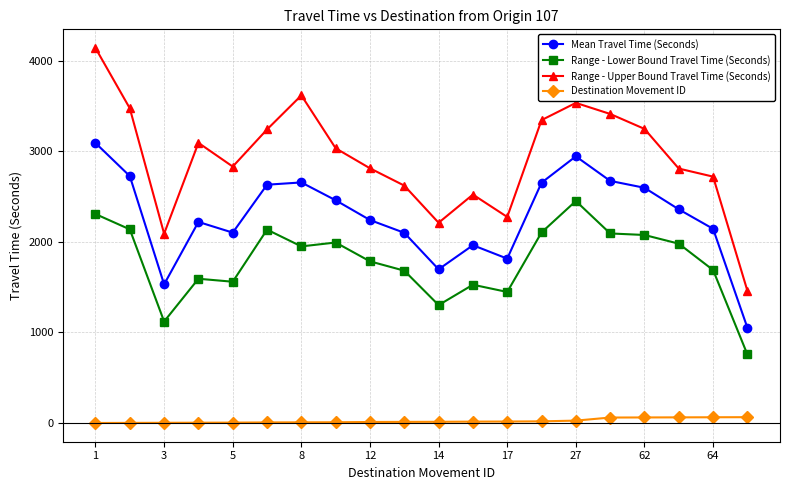

Which series has the largest total across all categories?

Range - Upper Bound Travel Time (Seconds)